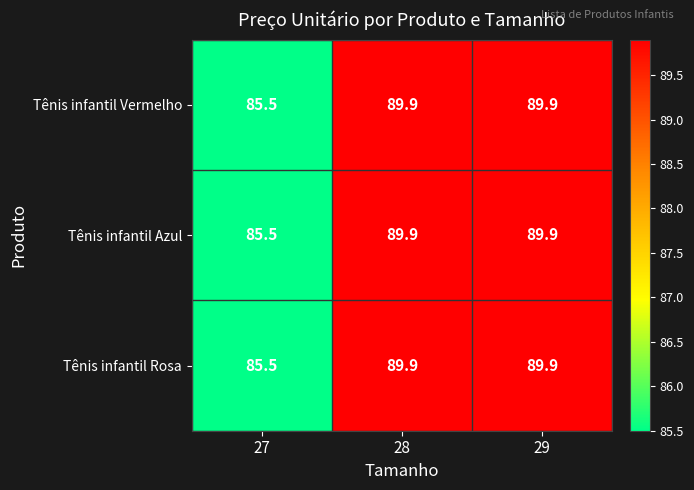

How many categories are shown in the chart?

3